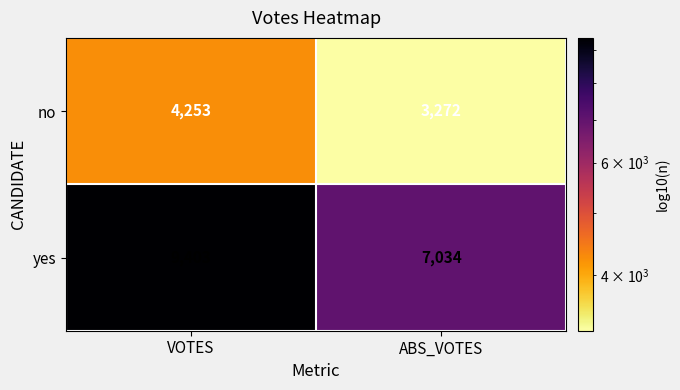

What is the difference between the highest and lowest values at VOTES?

5150